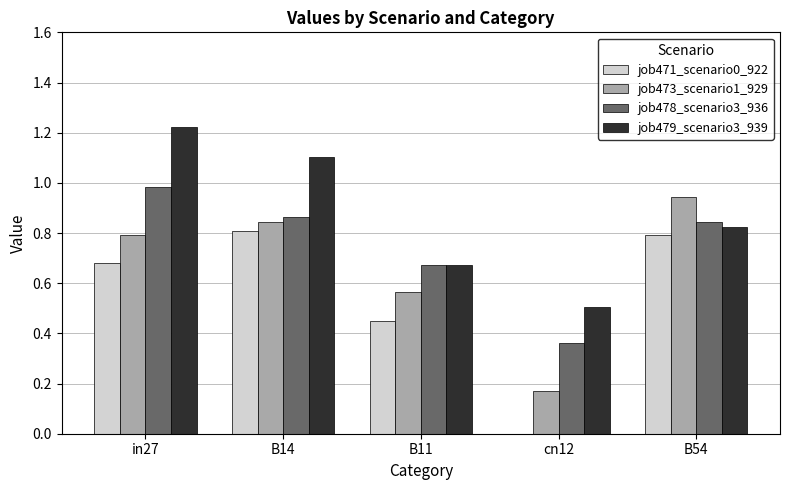

What is the sum of all job473_scenario1_929 values?

3.3